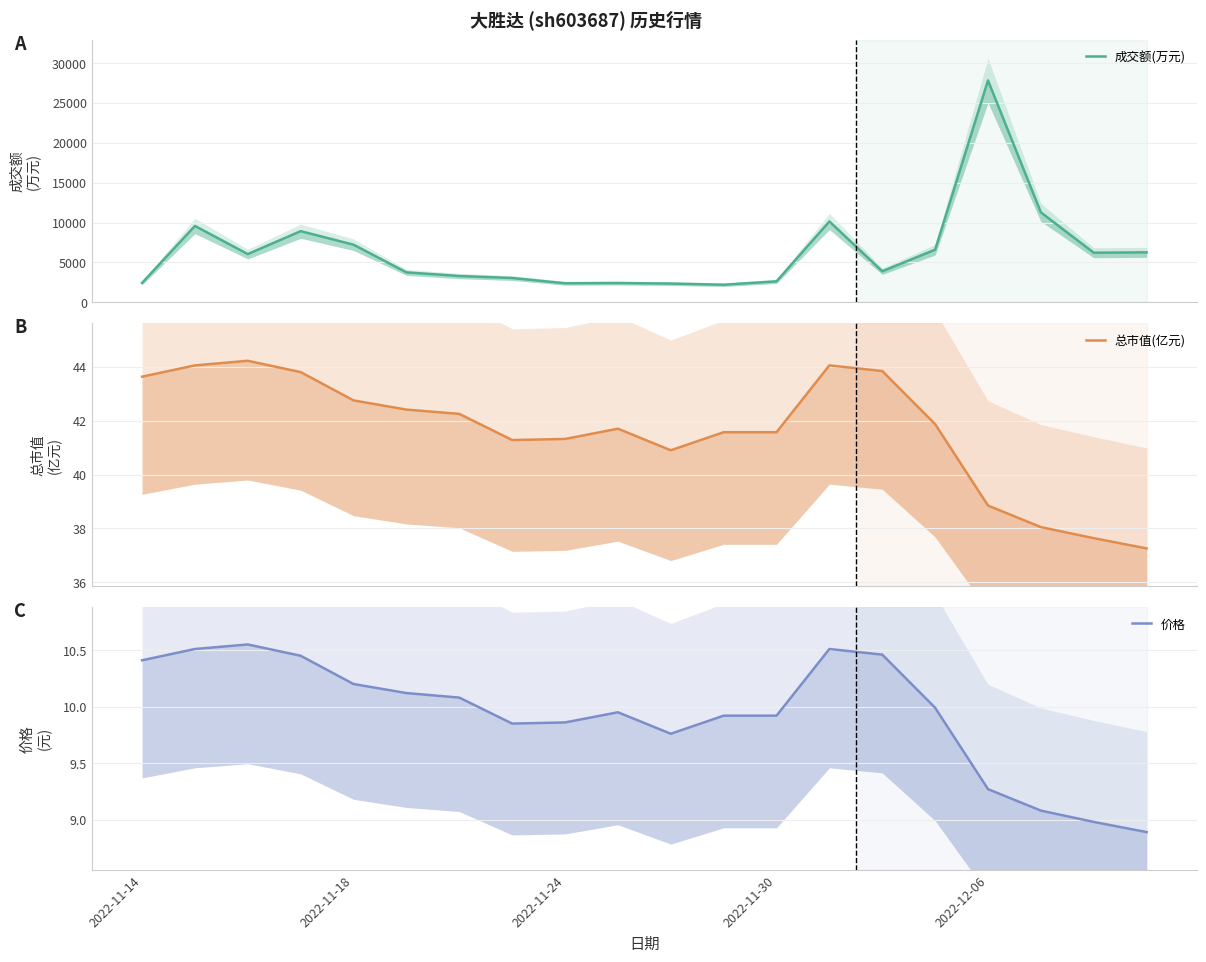

Is it true that 总市值(亿元) equals 41.9 at 15?

True